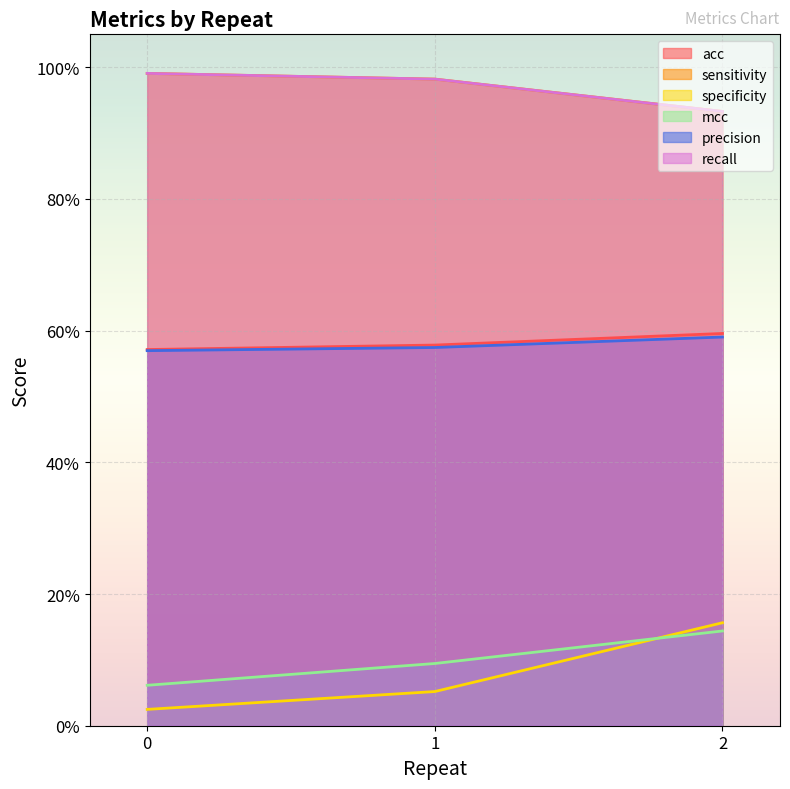

What are all the series names shown in the legend?

acc, sensitivity, specificity, mcc, precision, recall